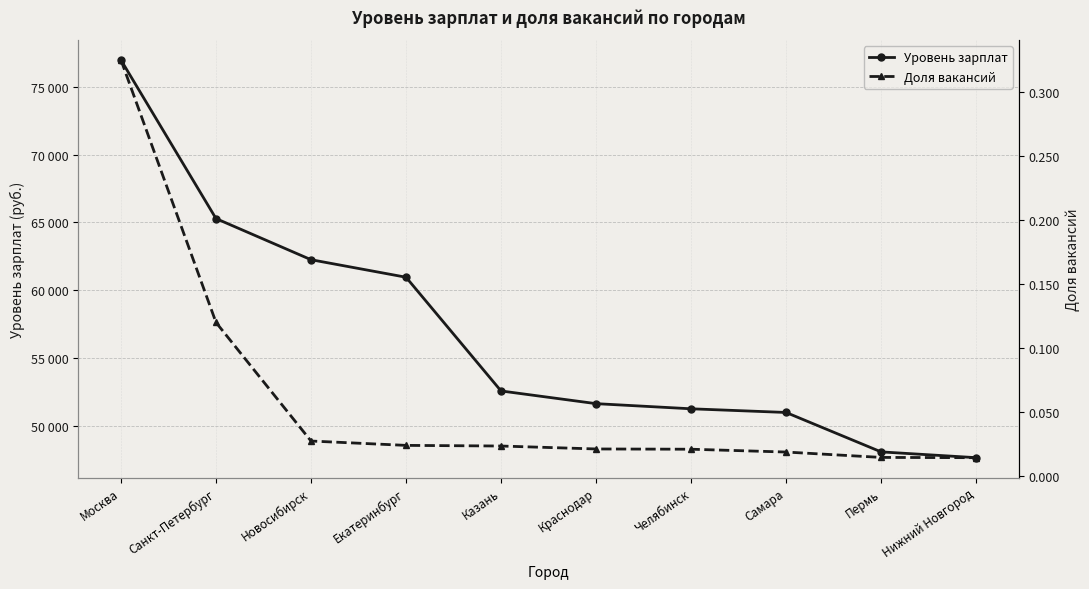

At Пермь, list the series in order from smallest to largest.

Доля вакансий, Уровень зарплат